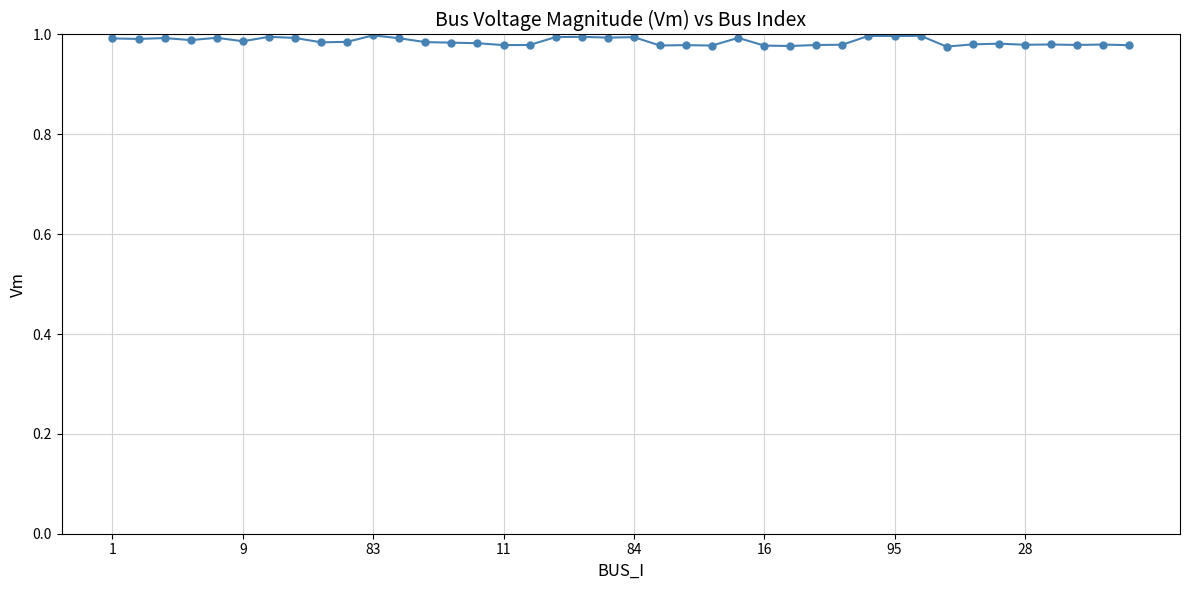

True or false: the data has more than 1 interior local peaks.

True